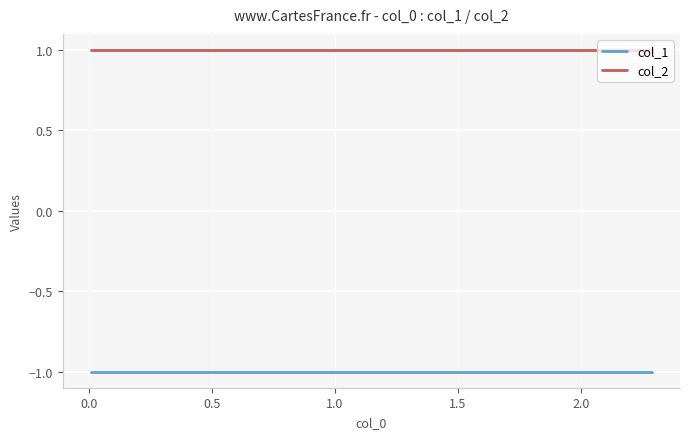

What is the average value of the col_2 series?

1